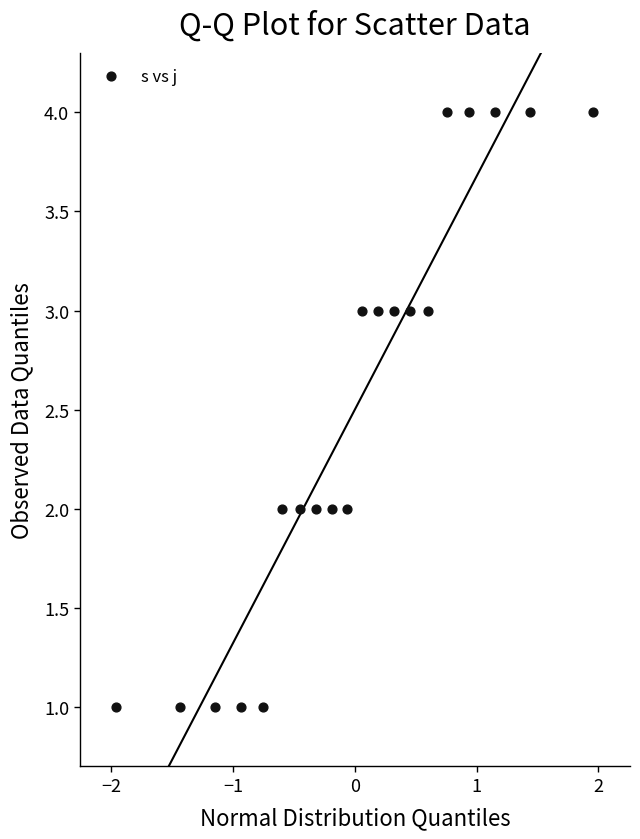

What is the range of Y values (max minus min)?

3